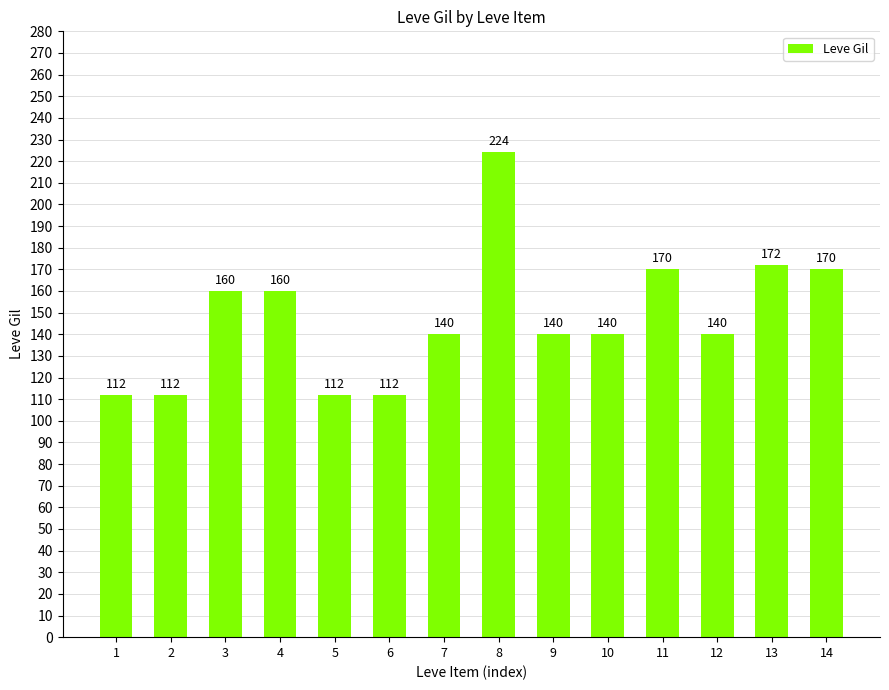

What is the difference between the values at 10 and 11?

30